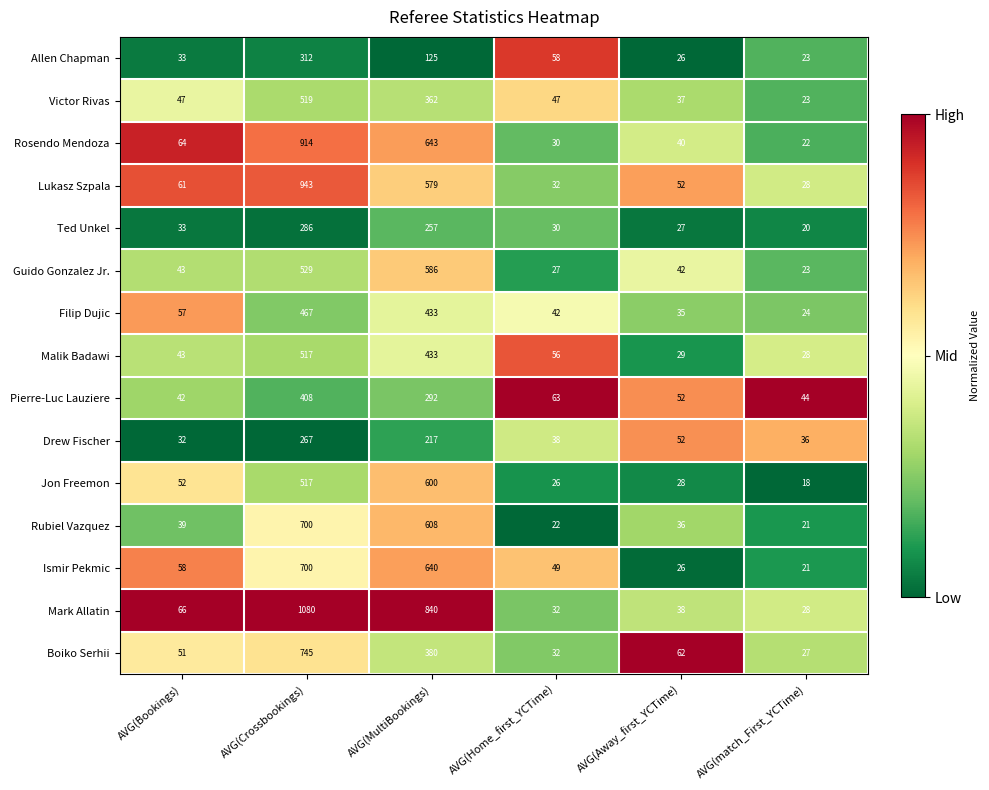

What is the average value of the Jon Freemon series?

207